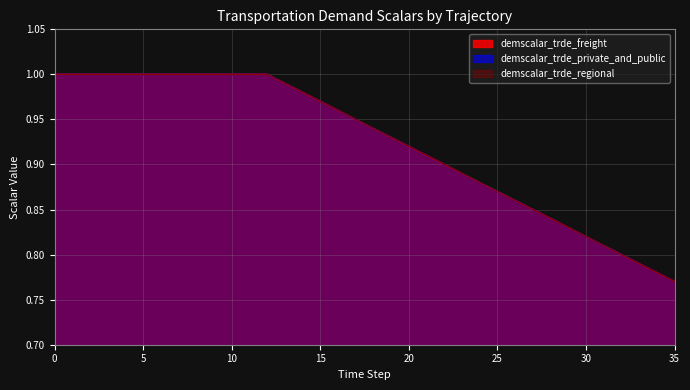

Reading left to right, what are all the values shown in this chart?

demscalar_trde_freight: 0=1.0	1=1.0	2=1.0	3=1.0	4=1.0	5=1.0	6=1.0	7=1.0	8=1.0	9=1.0	10=1.0	11=1.0	12=1.0	13=1.0	14=1.0	15=1.0	16=1.0	17=0.9	18=0.9	19=0.9	20=0.9	21=0.9	22=0.9	23=0.9	24=0.9	25=0.9	26=0.9	27=0.8	28=0.8	29=0.8	30=0.8	31=0.8	32=0.8	33=0.8	34=0.8	35=0.8
demscalar_trde_private_and_public: 0=1.0	1=1.0	2=1.0	3=1.0	4=1.0	5=1.0	6=1.0	7=1.0	8=1.0	9=1.0	10=1.0	11=1.0	12=1.0	13=1.0	14=1.0	15=1.0	16=1.0	17=0.9	18=0.9	19=0.9	20=0.9	21=0.9	22=0.9	23=0.9	24=0.9	25=0.9	26=0.9	27=0.8	28=0.8	29=0.8	30=0.8	31=0.8	32=0.8	33=0.8	34=0.8	35=0.8
demscalar_trde_regional: 0=1.0	1=1.0	2=1.0	3=1.0	4=1.0	5=1.0	6=1.0	7=1.0	8=1.0	9=1.0	10=1.0	11=1.0	12=1.0	13=1.0	14=1.0	15=1.0	16=1.0	17=0.9	18=0.9	19=0.9	20=0.9	21=0.9	22=0.9	23=0.9	24=0.9	25=0.9	26=0.9	27=0.8	28=0.8	29=0.8	30=0.8	31=0.8	32=0.8	33=0.8	34=0.8	35=0.8